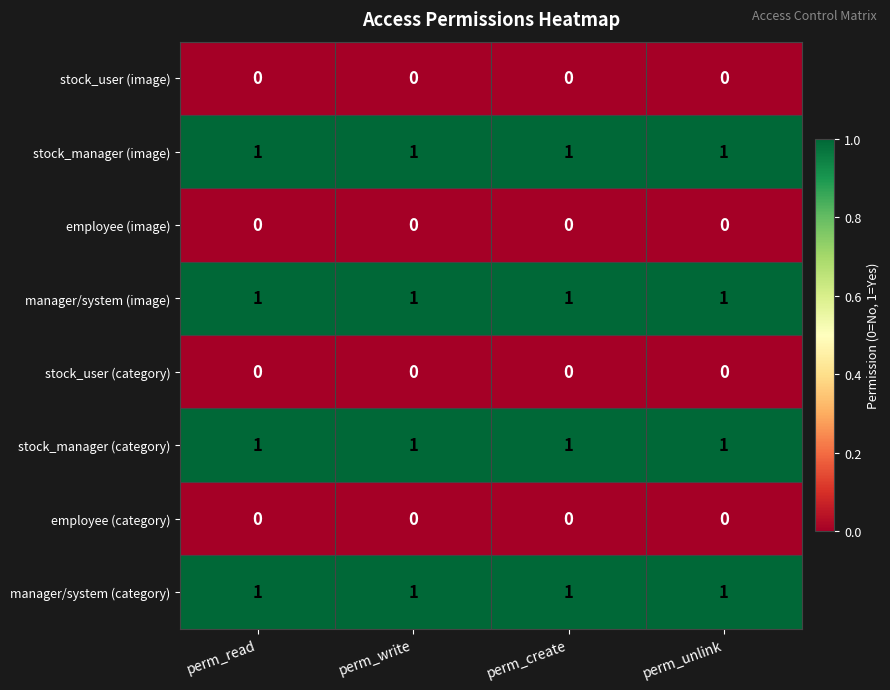

What is the total value across all series at perm_write?

4